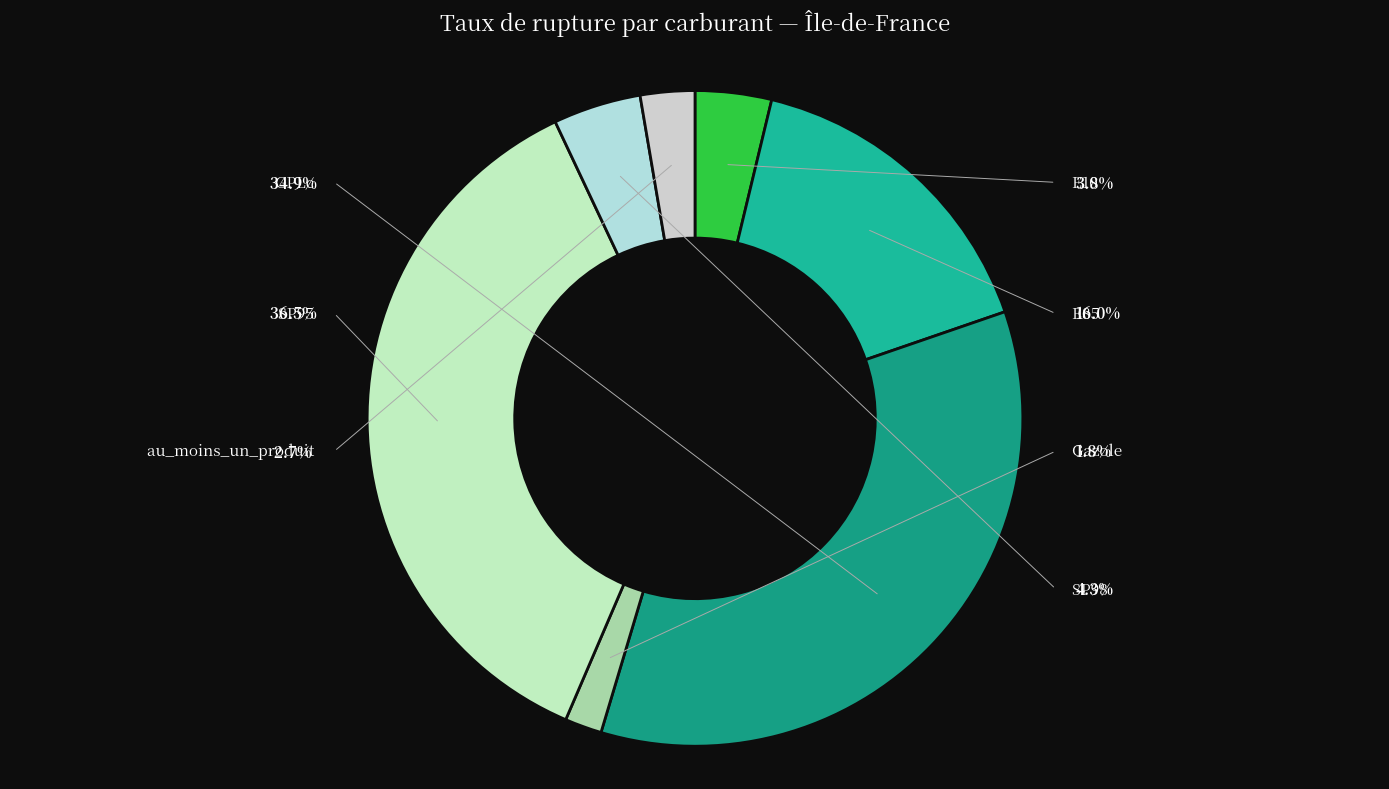

Does SP98 represent more than half of the total?

No